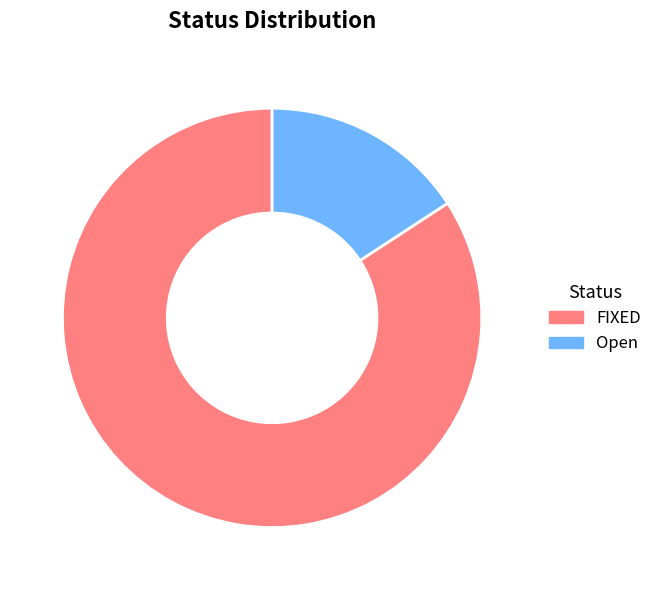

Approximately how many times larger is the value at Open compared to FIXED?

0.2